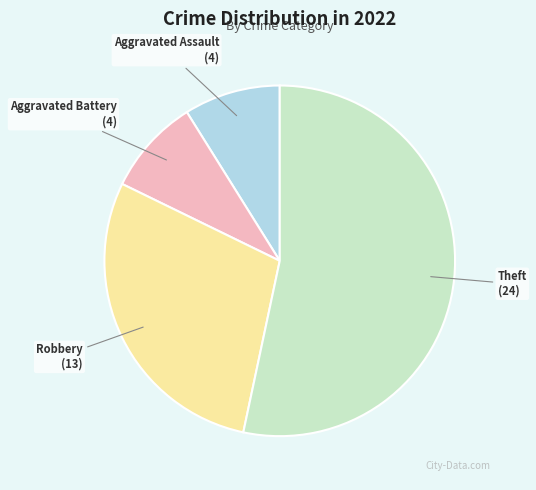

Which has a higher value, Robbery or Aggravated Assault?

Robbery